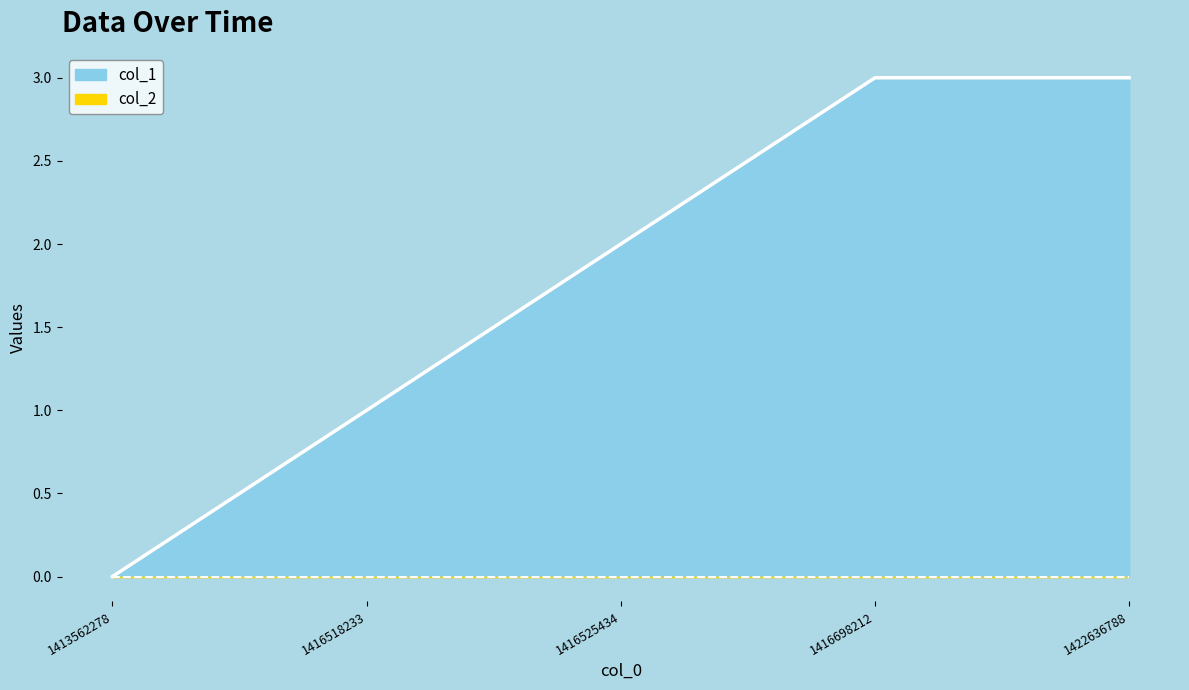

Which has a higher value, 1416698212 or 1416525434?

1416698212